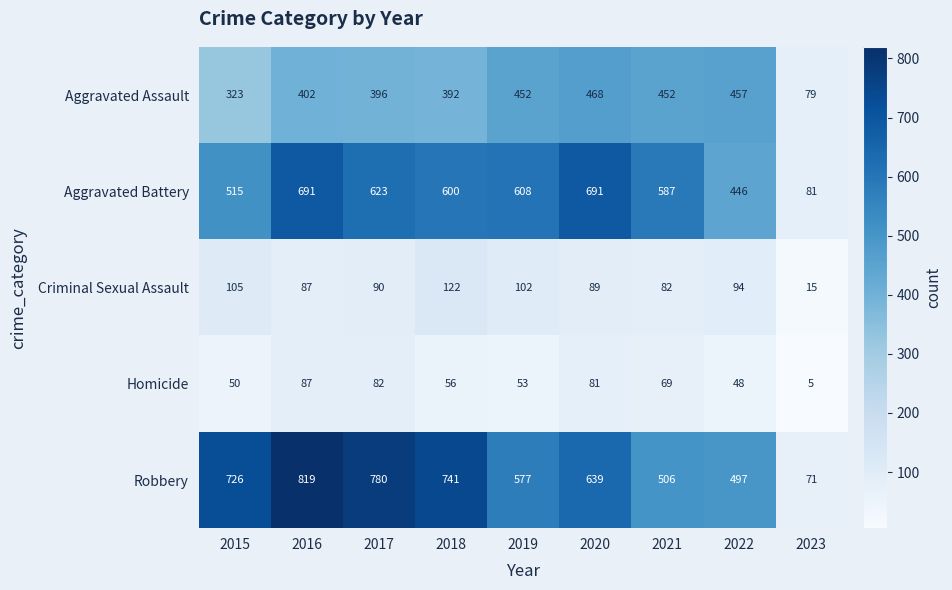

What is the maximum value shown in the chart?

819